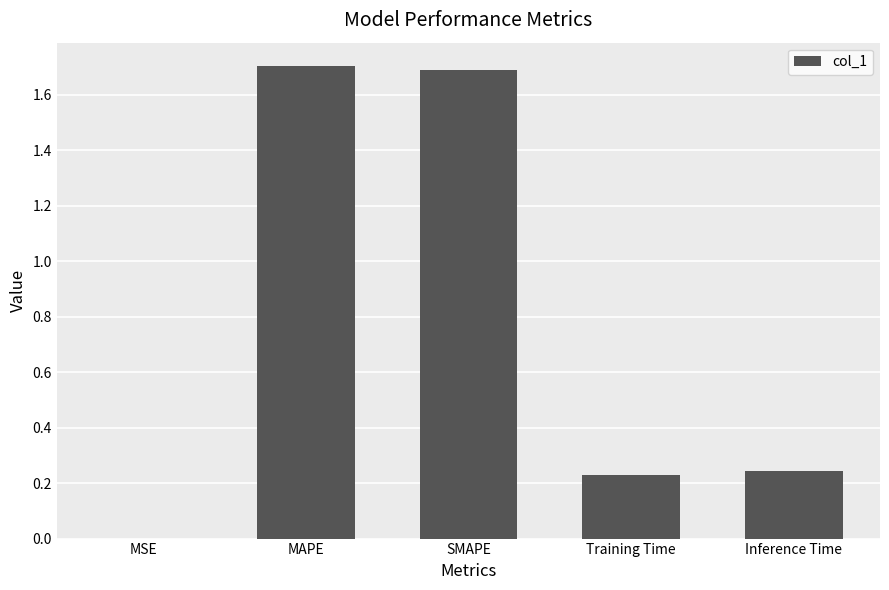

The chart shows a value of 2.3 at SMAPE. True or false?

False